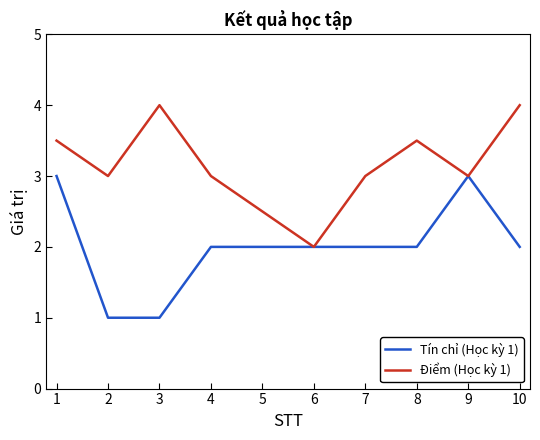

Is it true that Tín chỉ (Học kỳ 1) equals 1.0 at 2?

True